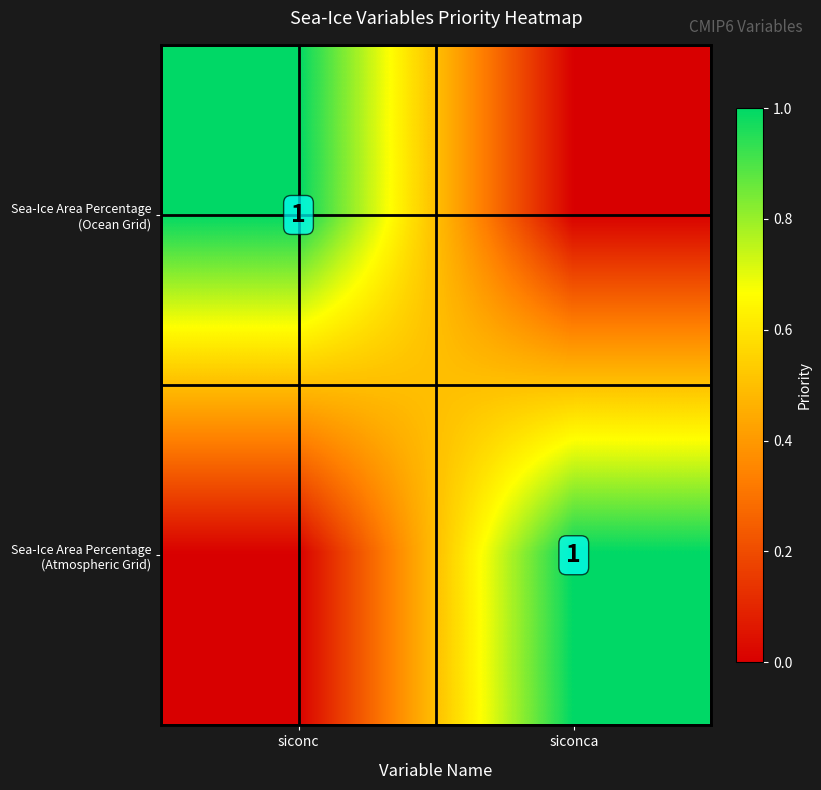

The value of Sea-Ice Area Percentage (Ocean Grid) at siconc is 1. True or false?

True